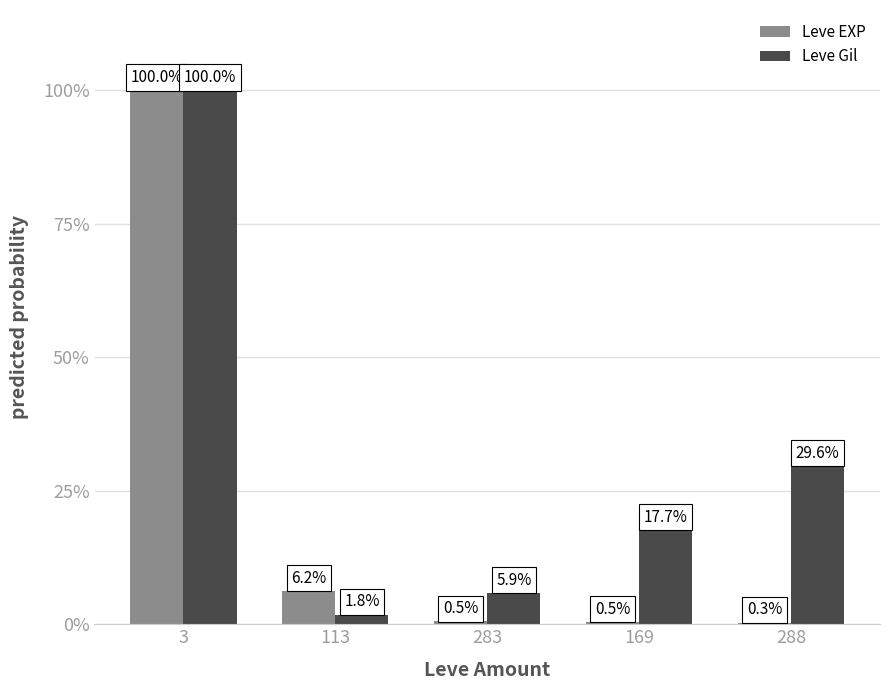

At 283, list the series in order from largest to smallest.

Leve Gil, Leve EXP